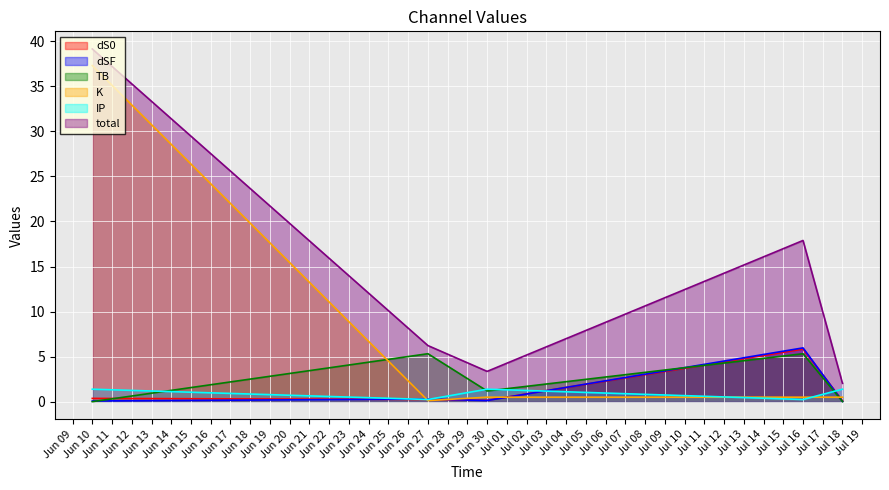

True or false: dSF has more than 2 interior local peaks.

False